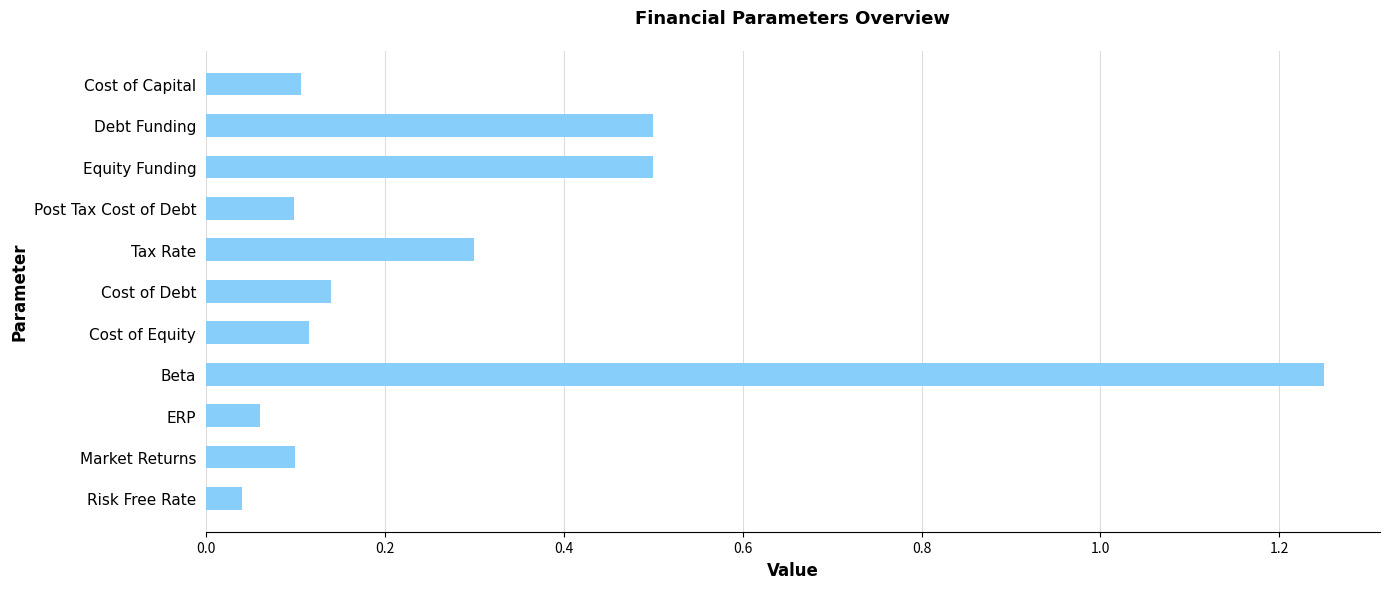

True or false: the data shows 0.7 at Beta.

False